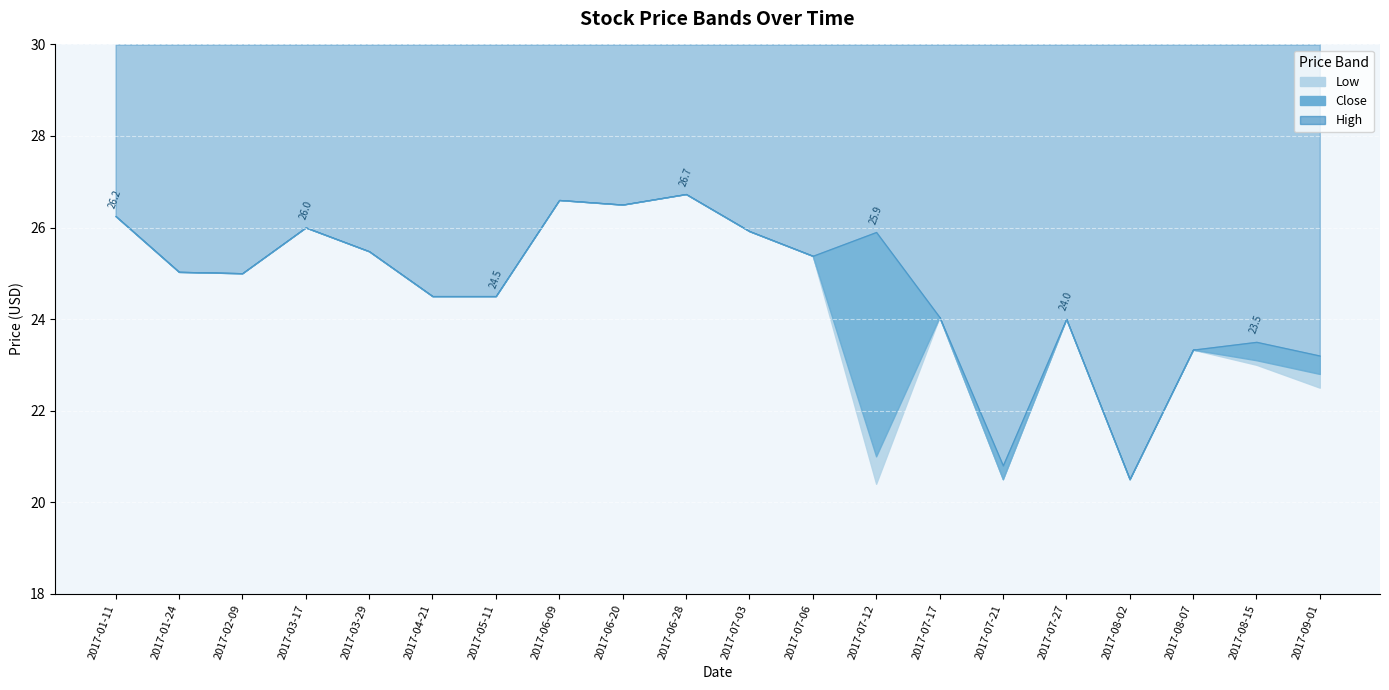

What is the total value across all series at 2017-07-03?

77.8